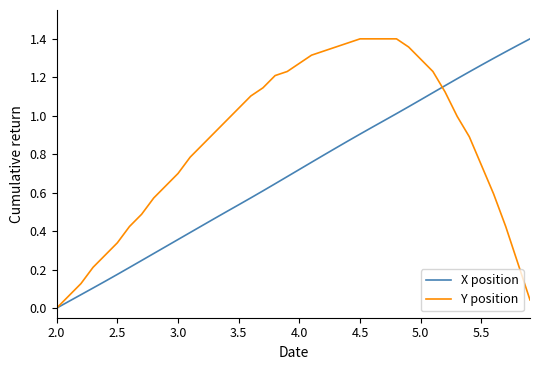

Which series has the largest total across all categories?

Y position